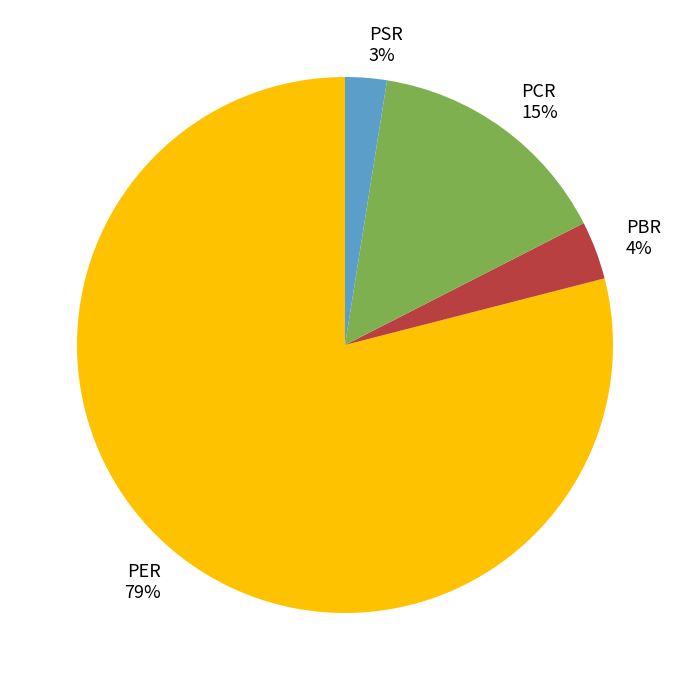

Do PER and PBR together represent more than half of the pie?

Yes